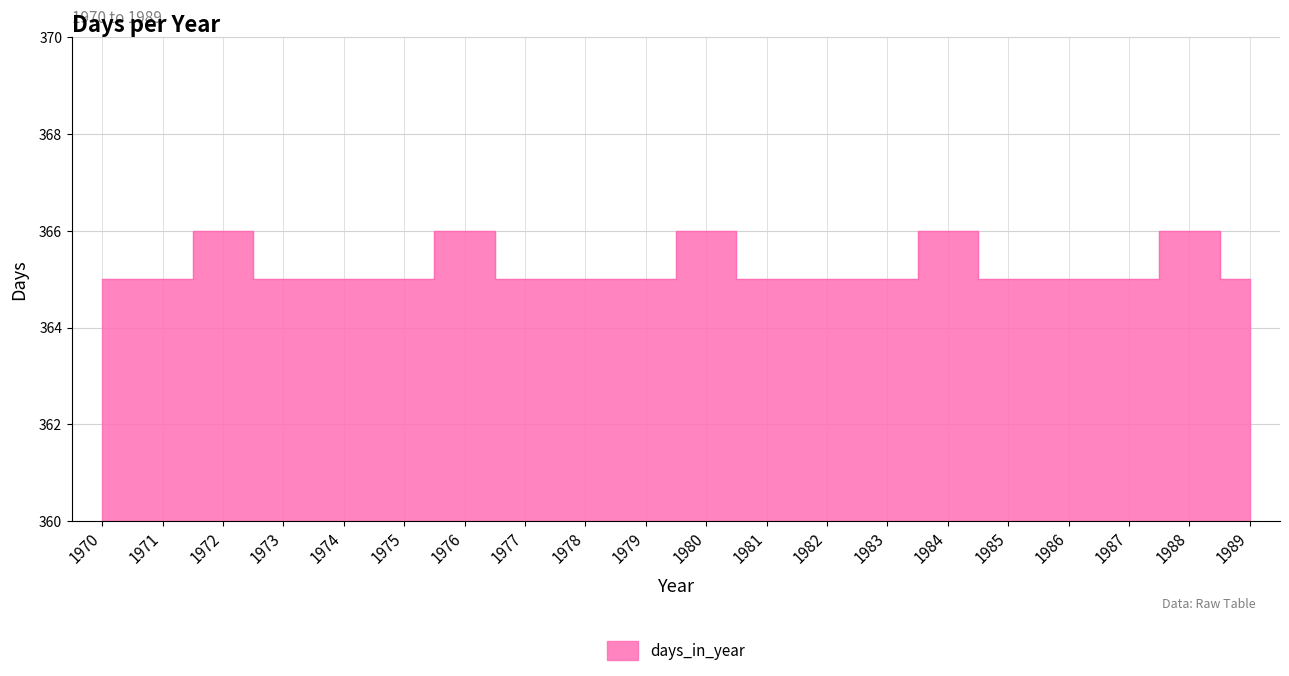

How many interior local peaks (higher than both neighbors) does the data have?

5